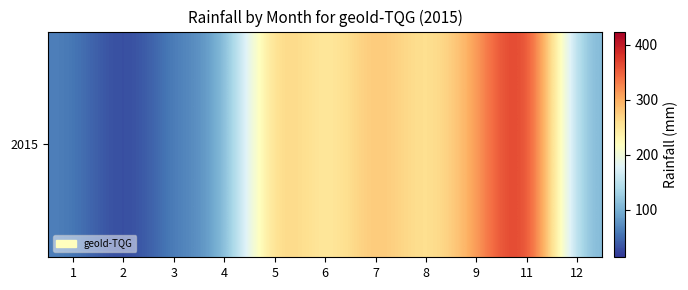

List the labels in order of value, largest first.

11, 9, 5, 7, 8, 6, 12, 4, 3, 1, 2